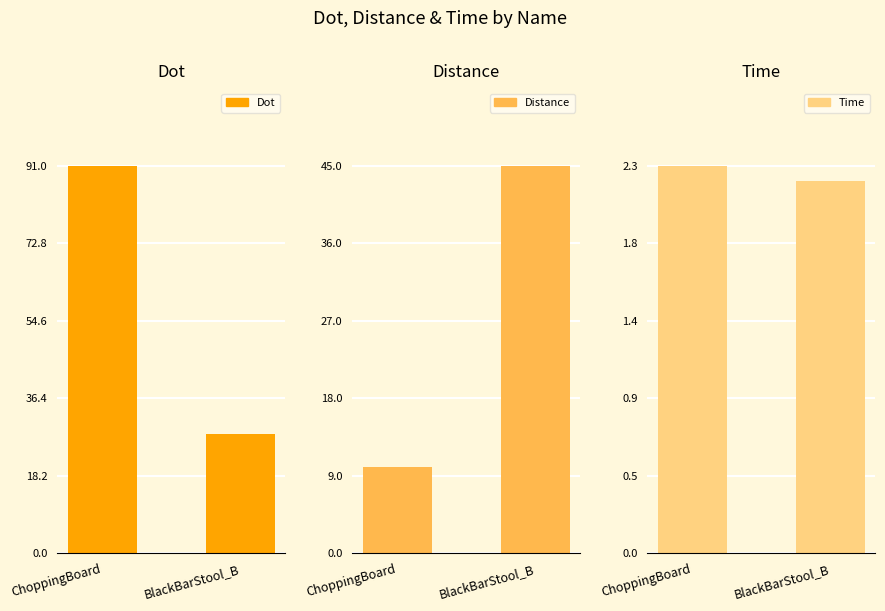

Reading left to right, extract all data points from this chart.

Dot: 91.0	28.0
Distance: 10.0	45.0
Time: 2.3	2.2